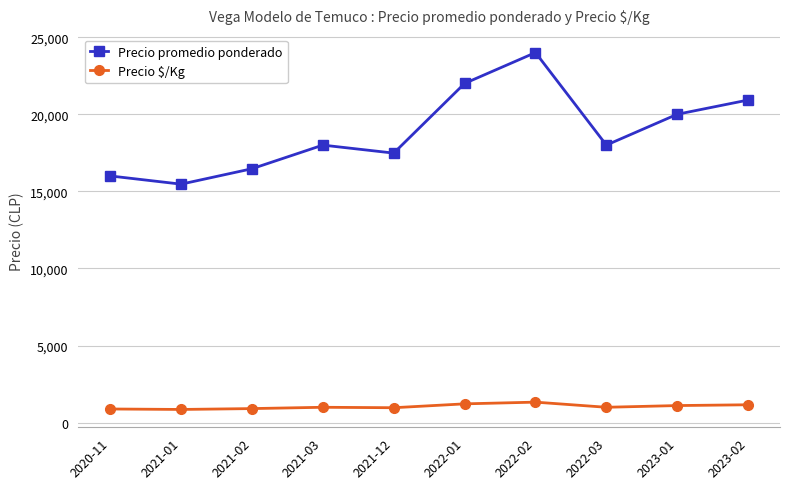

List the series in order of their peak value, highest first.

Precio promedio ponderado, Precio $/Kg